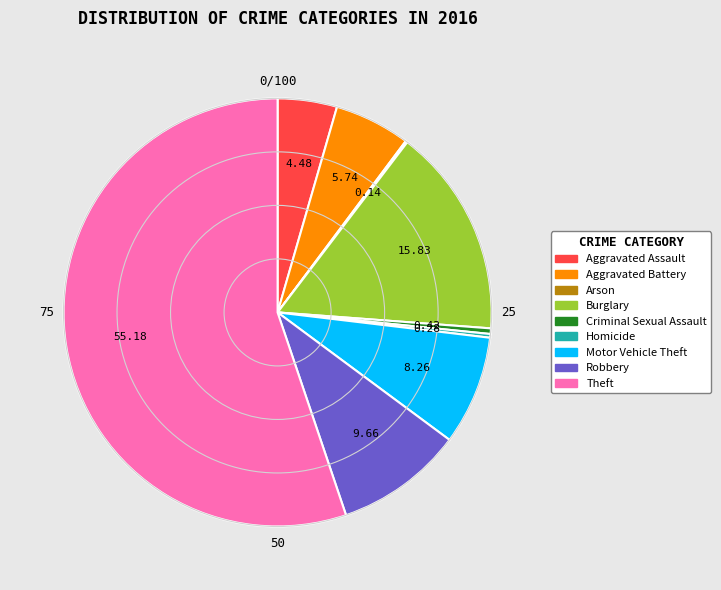

What is the ratio of the value at Homicide to the value at Criminal Sexual Assault?

0.7